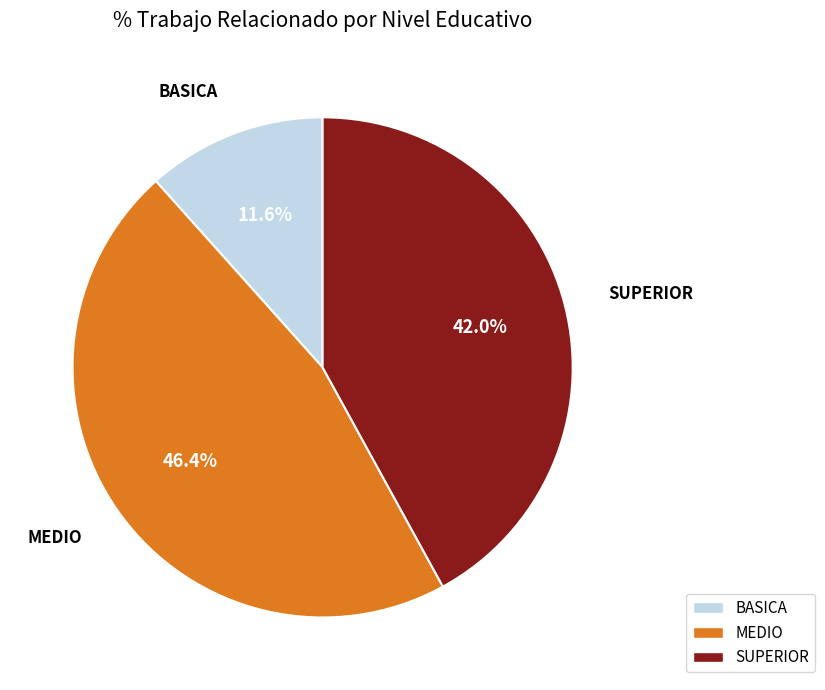

Is MEDIO the majority of the pie?

No